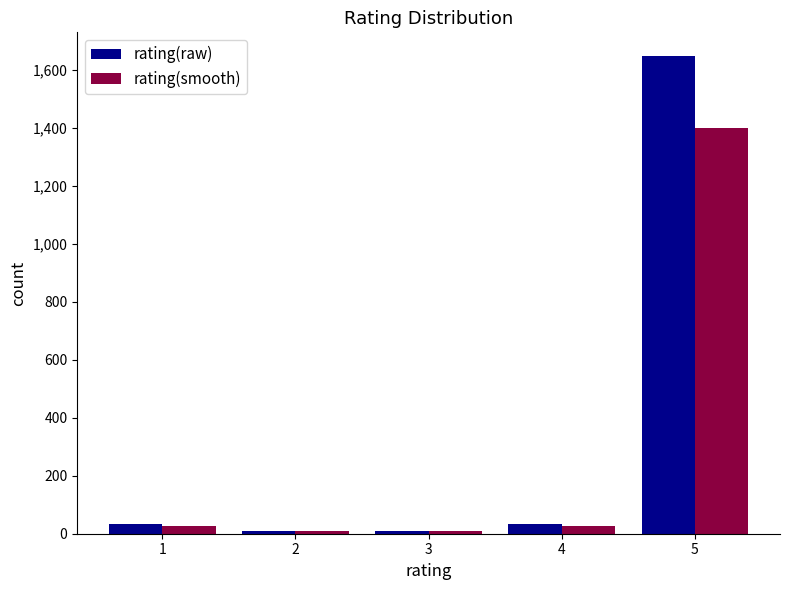

Reading right to left, extract all data points from this chart.

rating(raw): 5=1648	4=32	3=10	2=10	1=32
rating(smooth): 5=1400	4=27	3=8	2=8	1=27